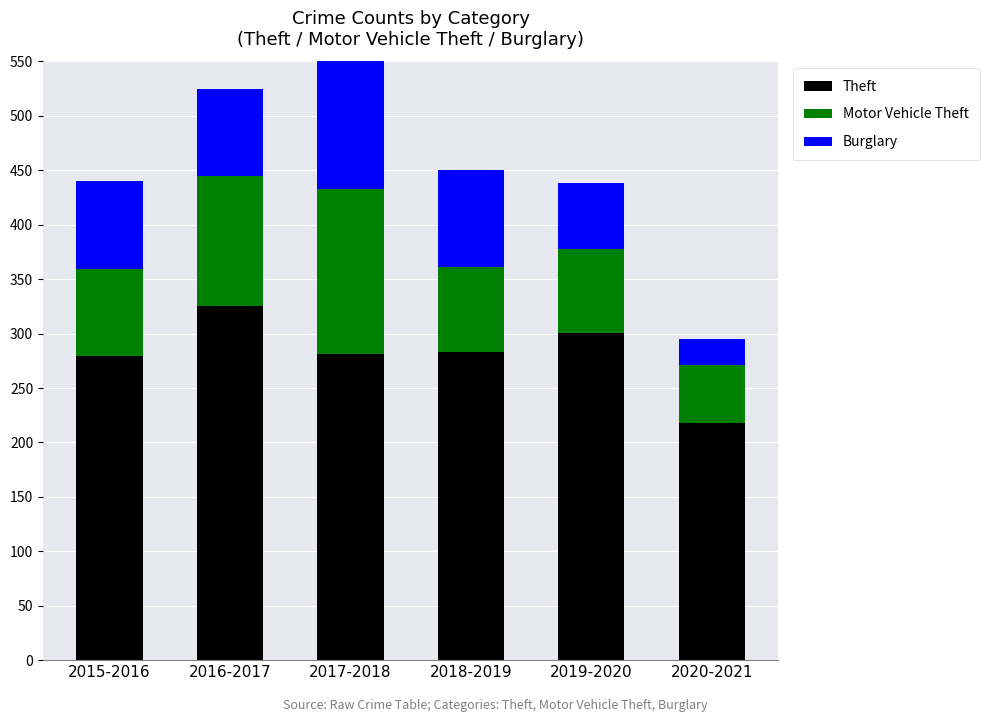

What position from the right is 2017-2018?

4